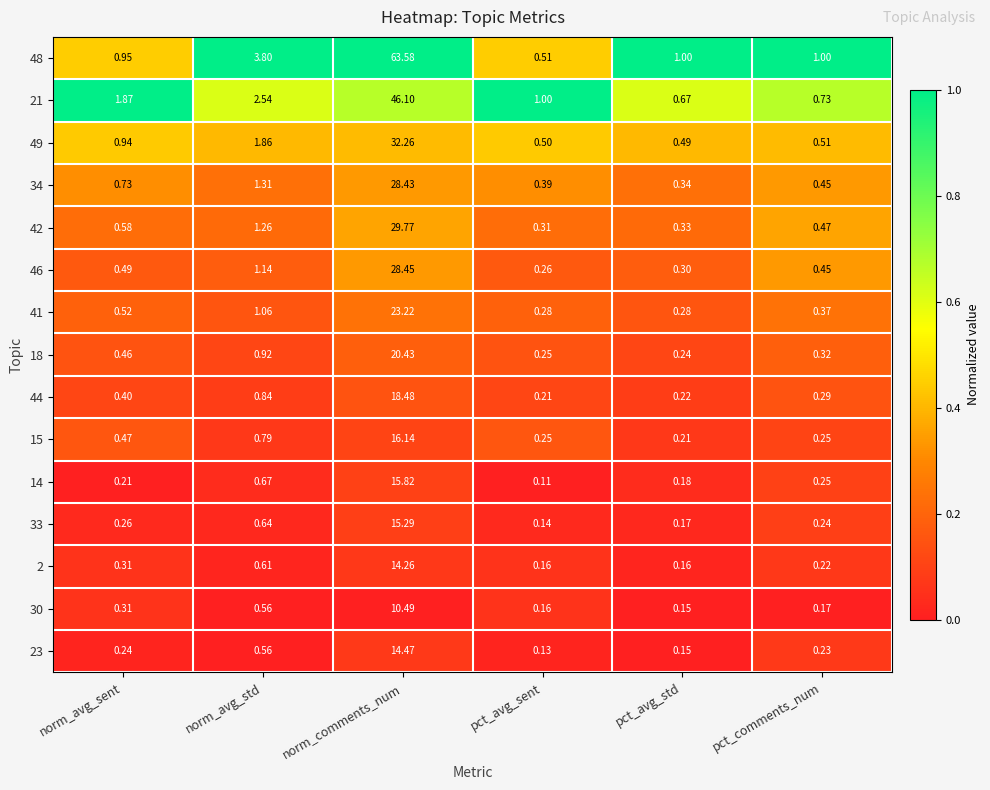

What is the total value across all series at norm_avg_sent?

8.7